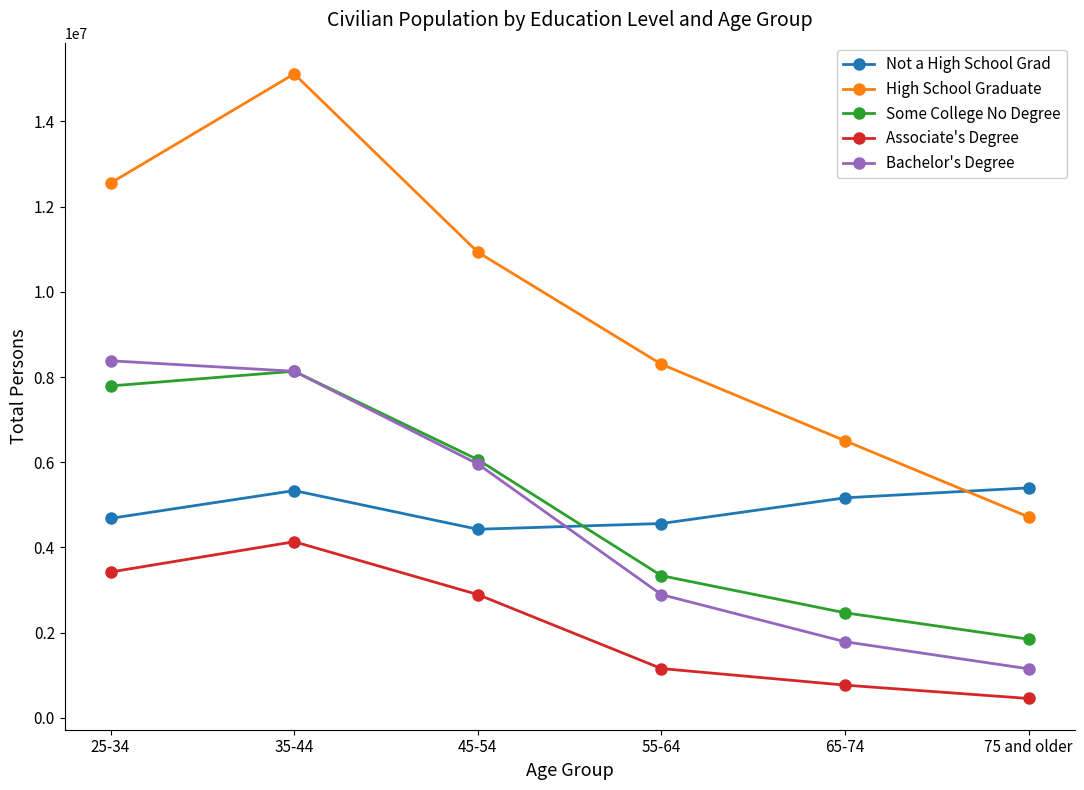

What is the value of the Associate's Degree point at the 2nd from the left?

4134966